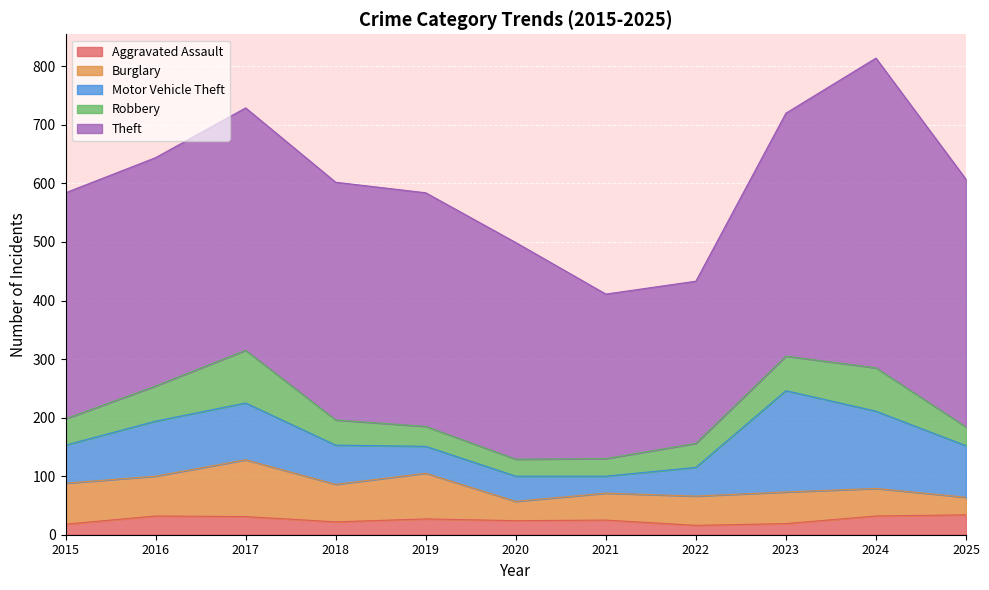

At which label is Burglary closest to 63?

2018